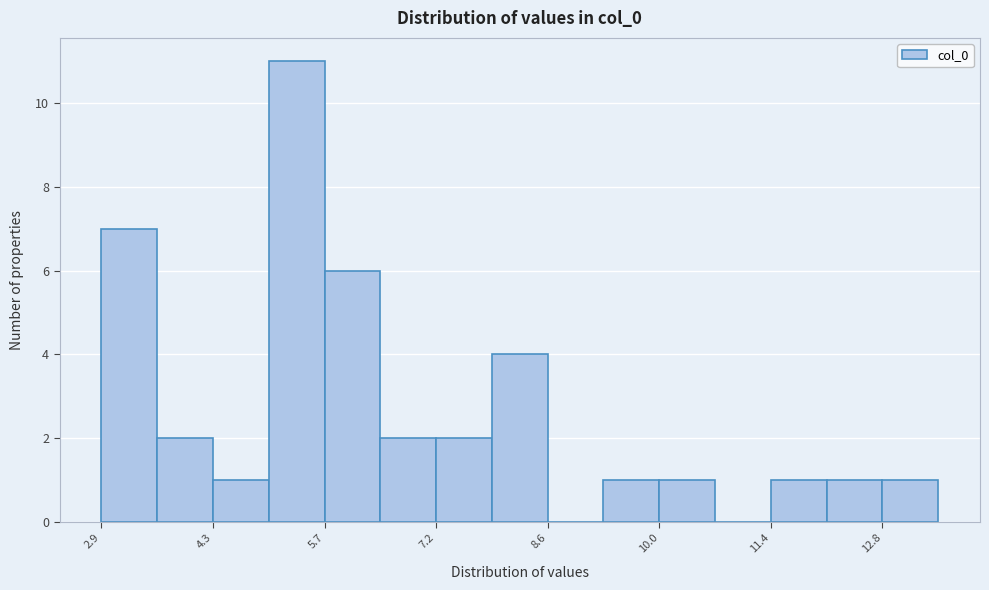

Around what value on the x-axis is the tallest bar? Give the approximate position of its centre, as read against the axis.

5.4